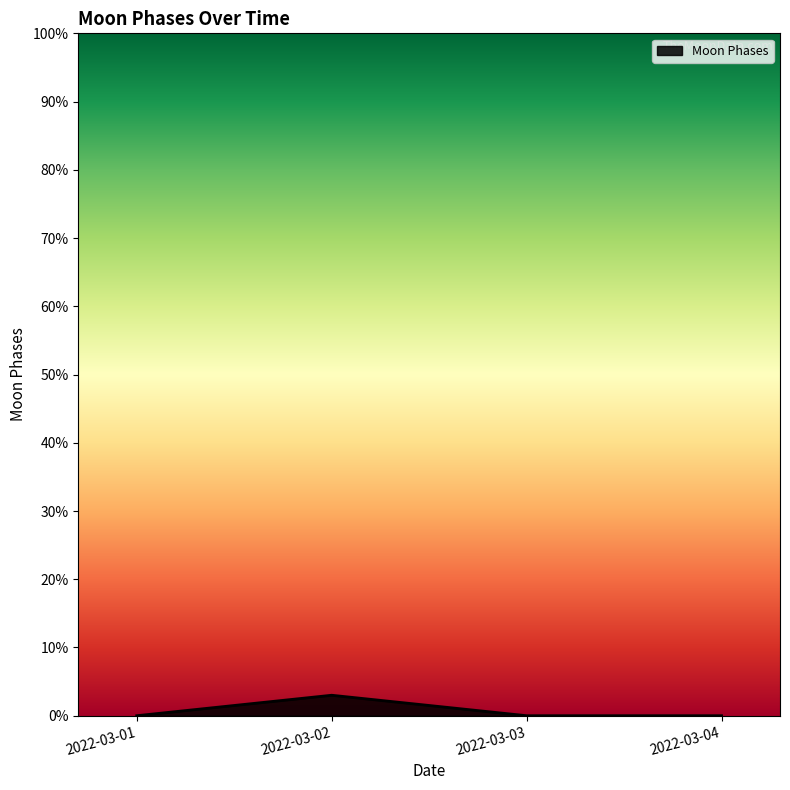

Does the chart display data point markers on the line(s)?

No